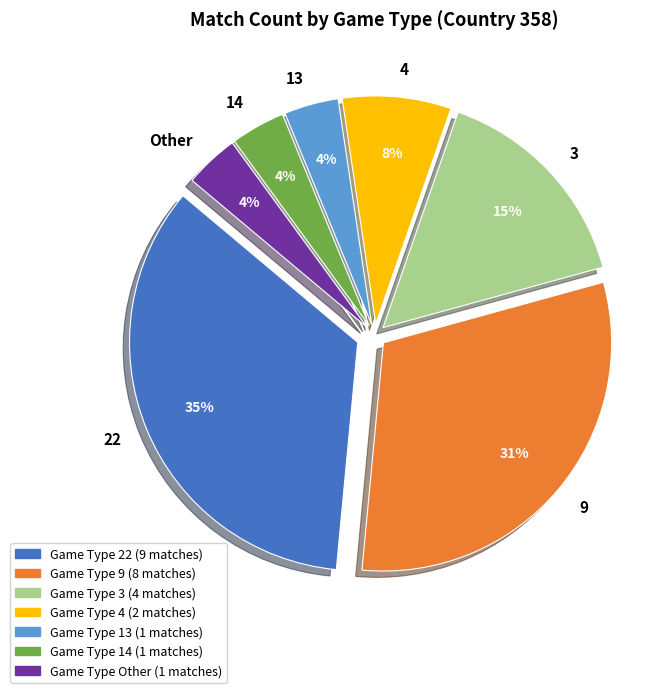

How many segments does this pie chart have?

7